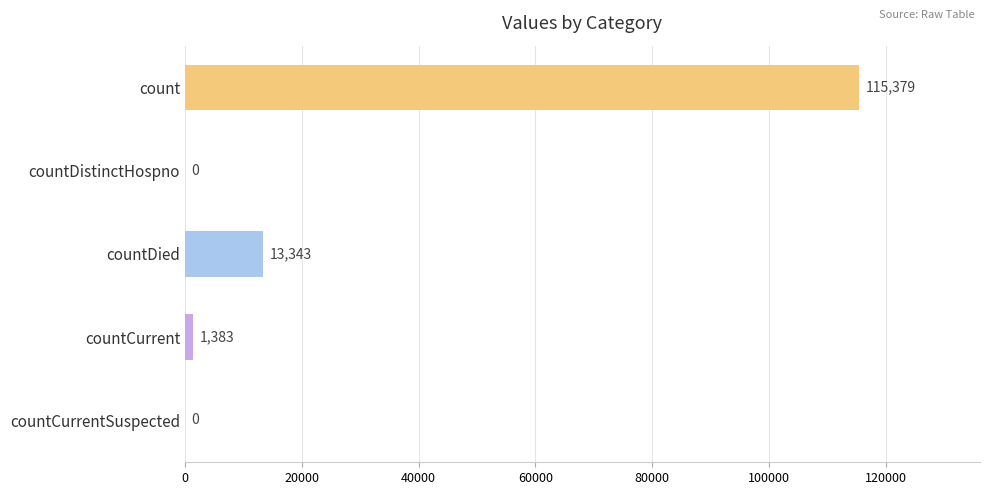

At which label is the value closest to 57689?

countDied